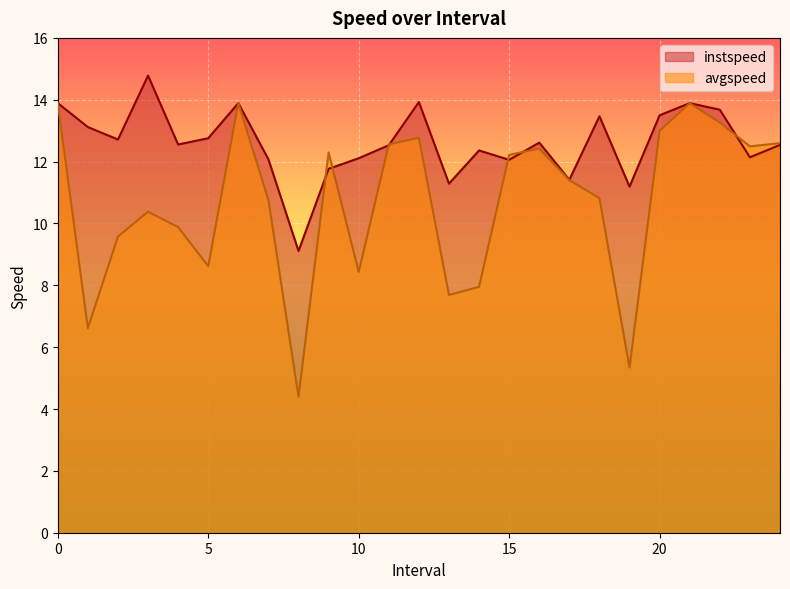

Reading right to left, extract all data points from this chart.

instspeed: 24.0=12.5	23.0=12.1	22.0=13.7	21=13.9	20.0=13.5	19.0=11.2	18.0=13.5	17.0=11.4	16.0=12.6	15.0=12.1	14.0=12.4	13.0=11.3	12.0=13.9	11.0=12.5	10.0=12.1	9.0=11.8	8.0=9.1	7.0=12.1	6=13.9	5.0=12.8	4.0=12.6	3.0=14.8	2.0=12.7	1.0=13.1	0=13.9
avgspeed: 24.0=12.6	23.0=12.5	22.0=13.3	21=13.9	20.0=13.0	19.0=5.3	18.0=10.8	17.0=11.4	16.0=12.4	15.0=12.2	14.0=7.9	13.0=7.7	12.0=12.8	11.0=12.6	10.0=8.4	9.0=12.3	8.0=4.4	7.0=10.8	6=13.9	5.0=8.6	4.0=9.9	3.0=10.4	2.0=9.6	1.0=6.6	0=13.9